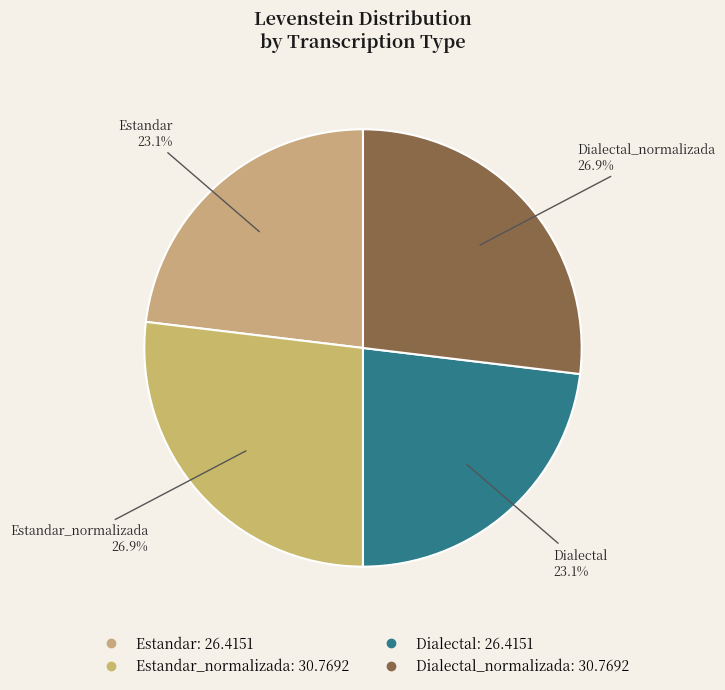

Count the number of slices in the pie.

4